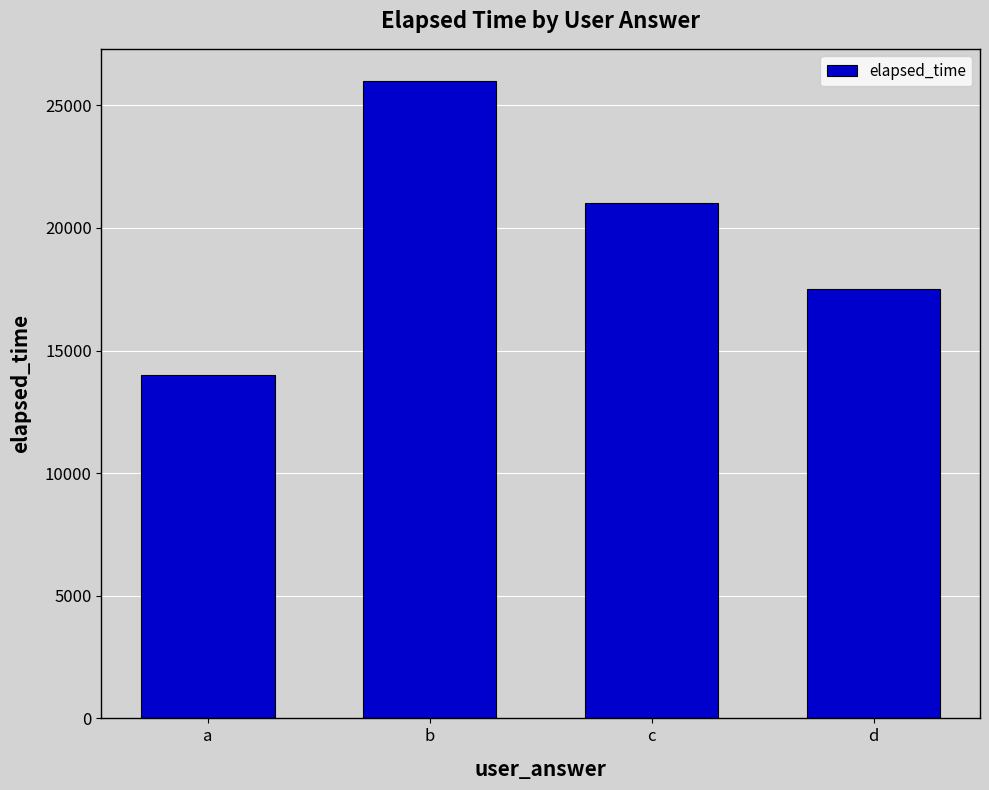

Read the value at a, to the nearest 50.

14000